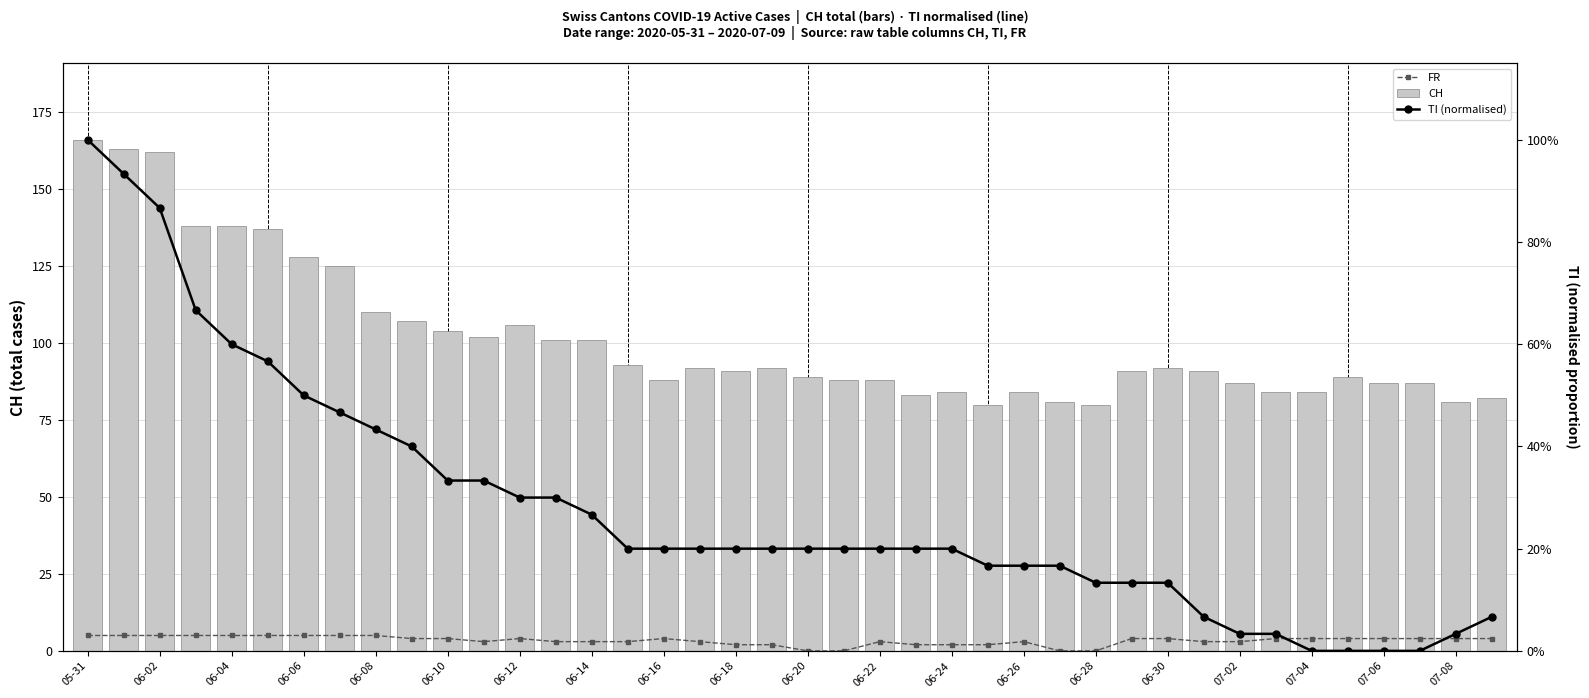

What is the maximum value for CH?

166